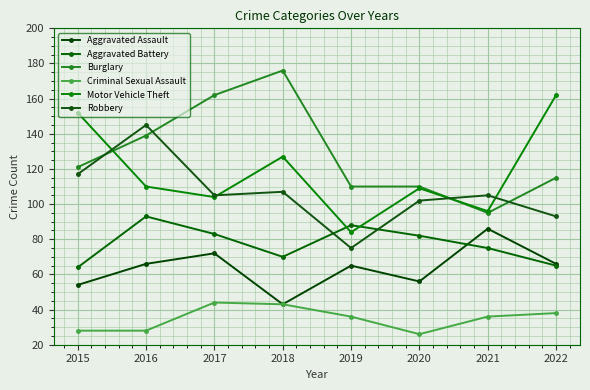

Where does the Aggravated Battery series first go above 82?

2016